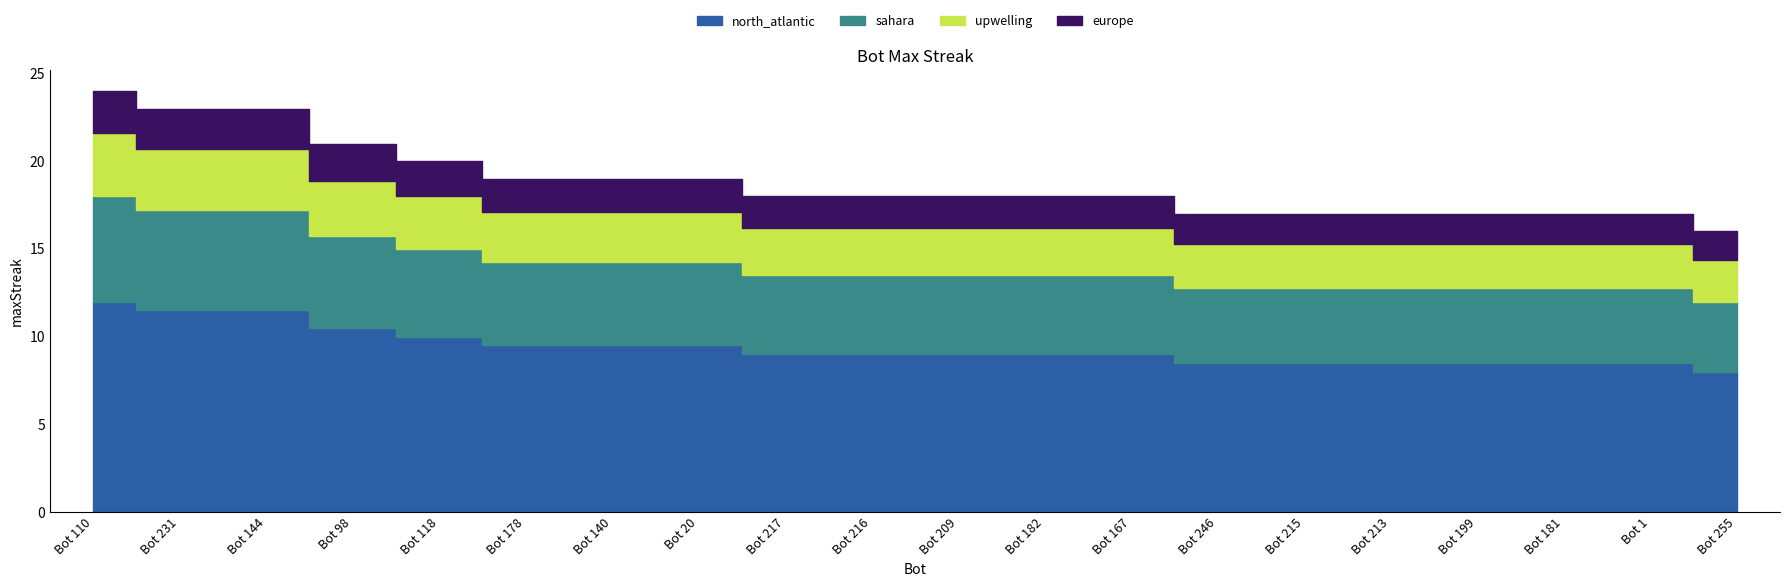

What is the sum of the values at 215 and 144?

40